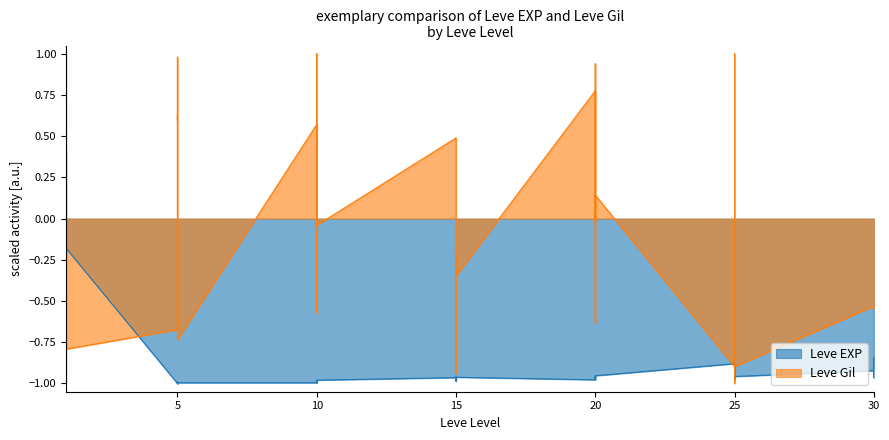

What is the smallest value displayed?

-1.0